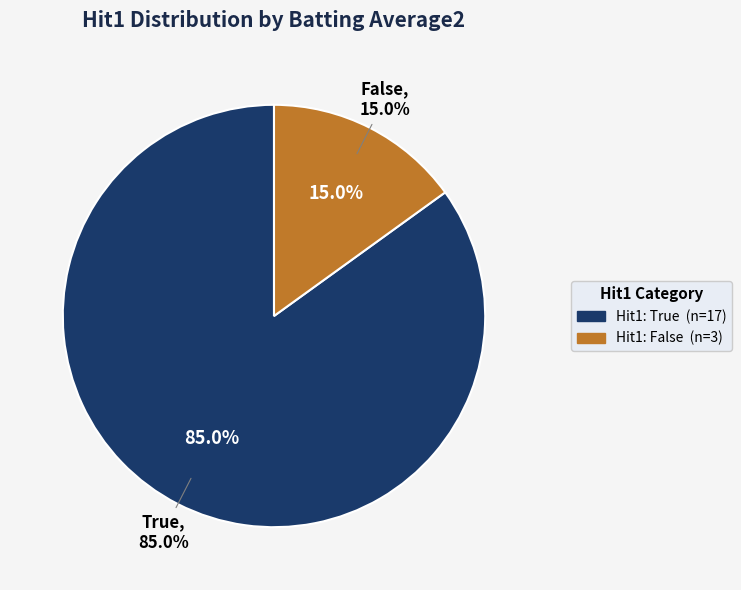

Which category has the biggest portion of the pie?

True